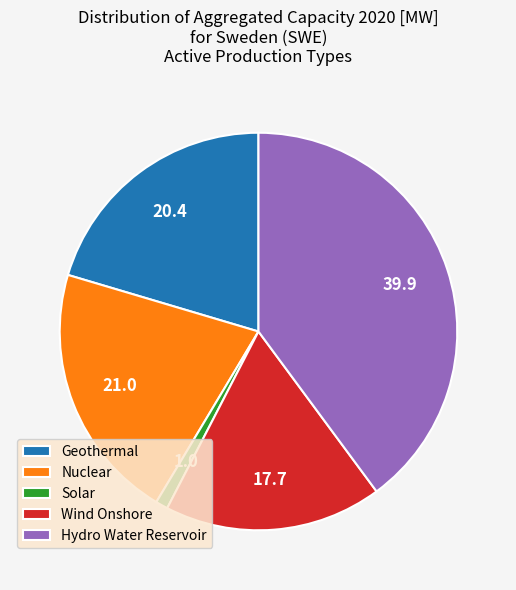

Approximately how many times larger is the value at Geothermal compared to Hydro Water Reservoir?

0.5